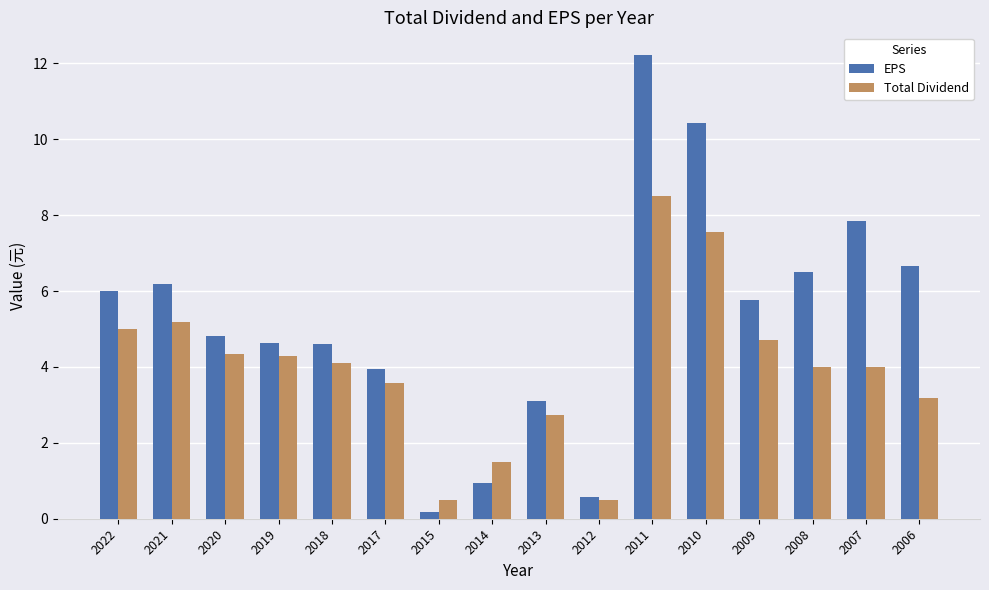

What is the value of the EPS bar at the 1st from the left?

6.0